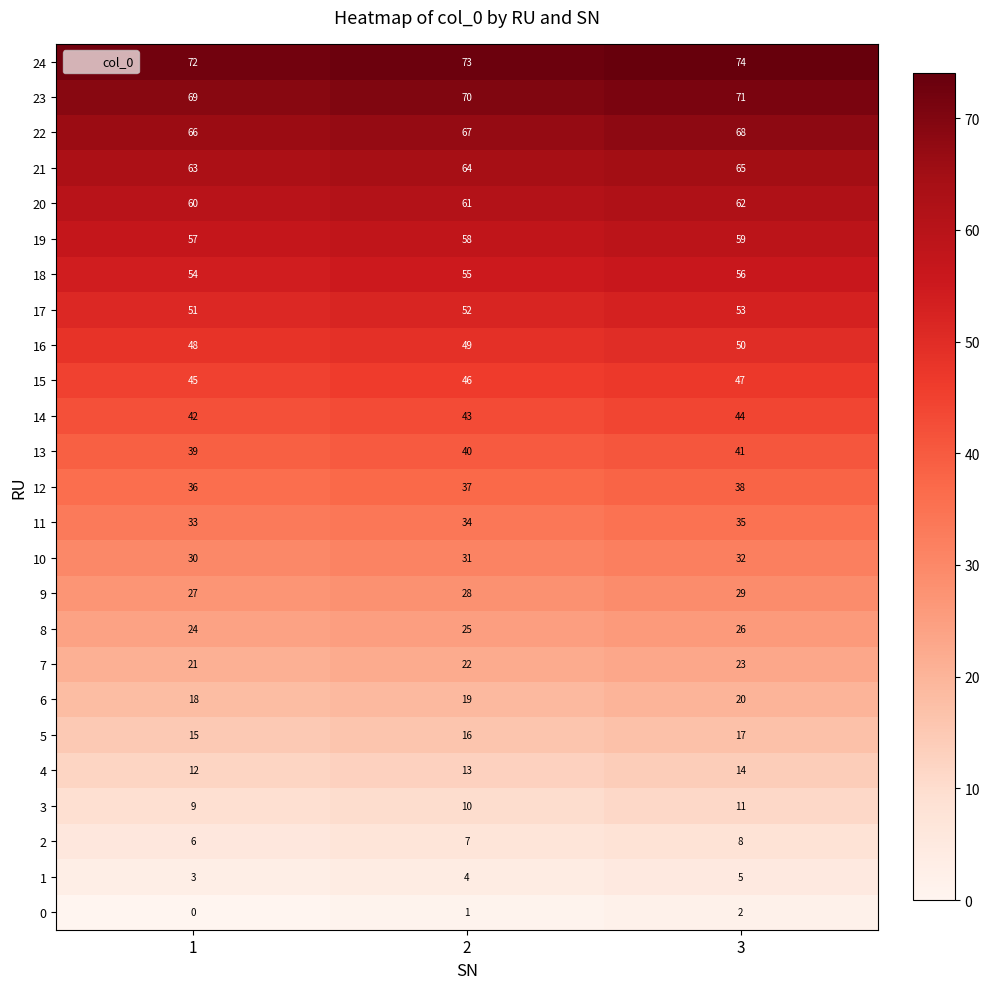

The value of 24 at 2 is 42. True or false?

False